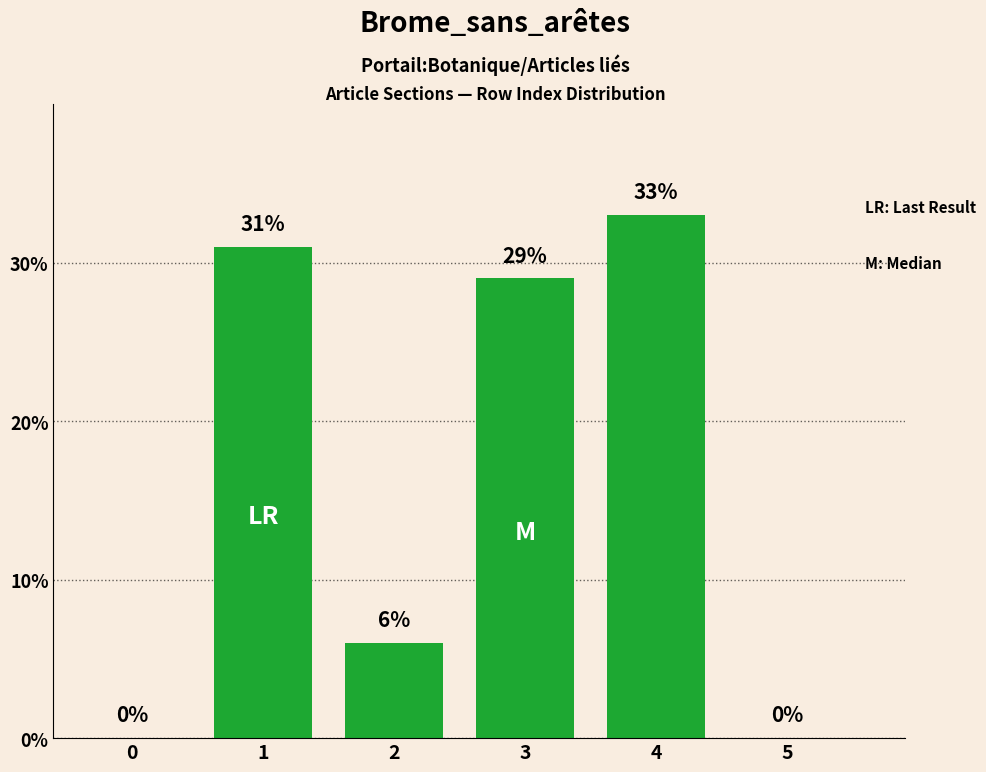

The value at 5 is 0. True or false?

True